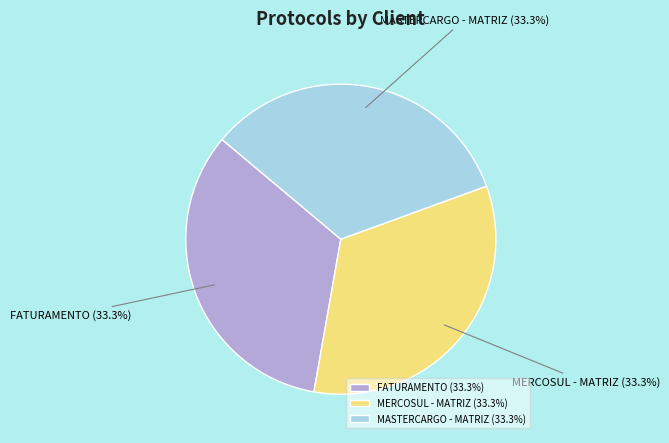

Is the sum of MERCOSUL - MATRIZ and FATURAMENTO greater than half?

Yes